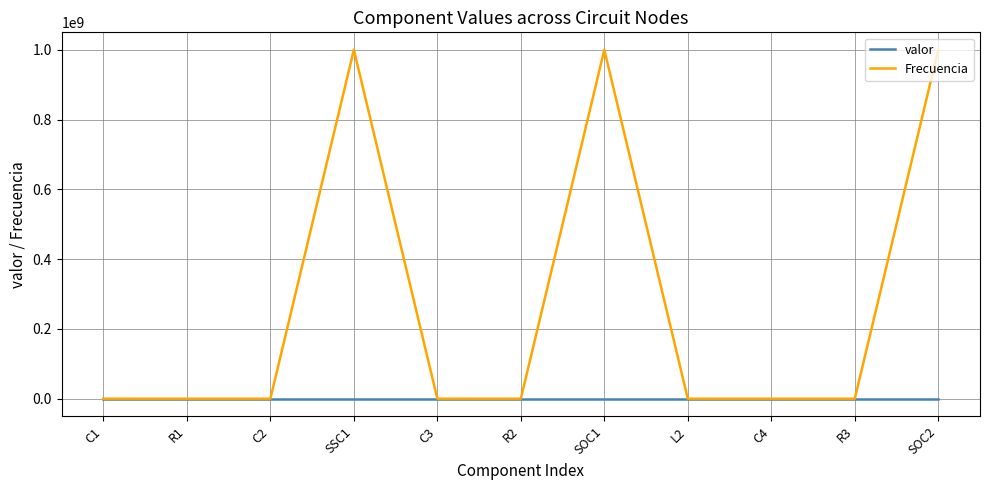

At how many categories does at least one series exceed 596187599?

3